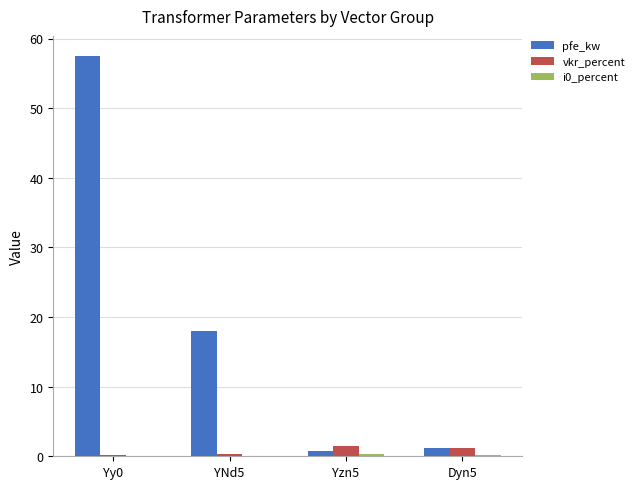

Are the bars horizontal?

No